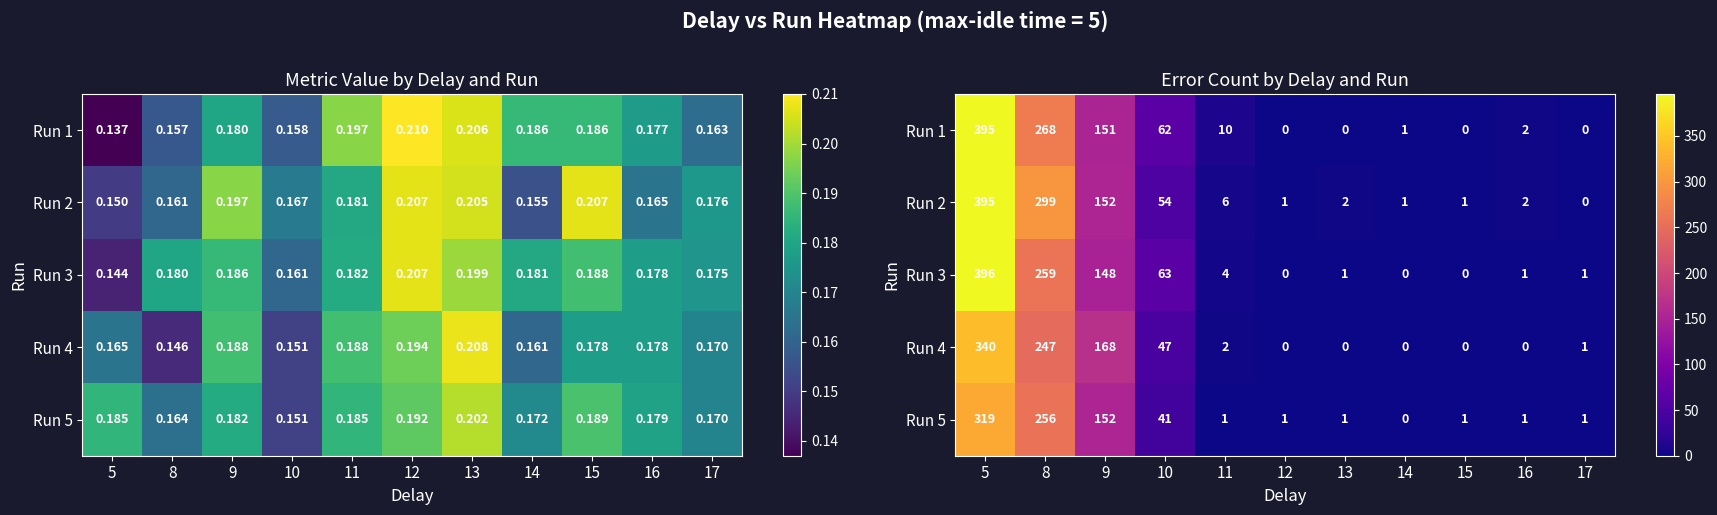

What is the highest value of the Run 1 series?

395